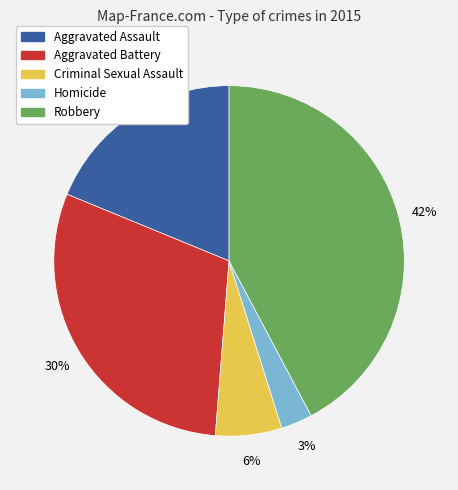

How many segments does this pie chart have?

5